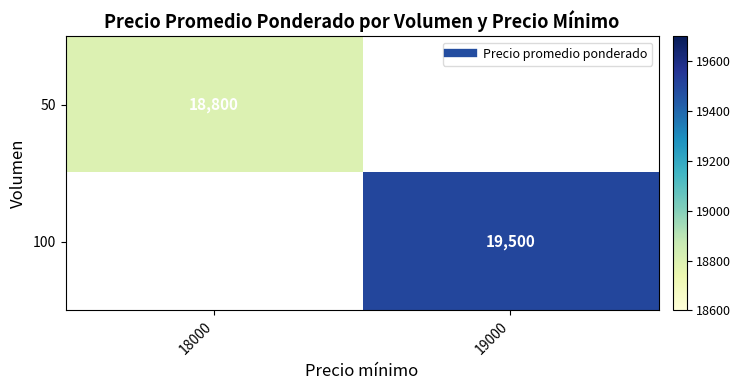

The 50 series shows 18800.0 at 18000. True or false?

True